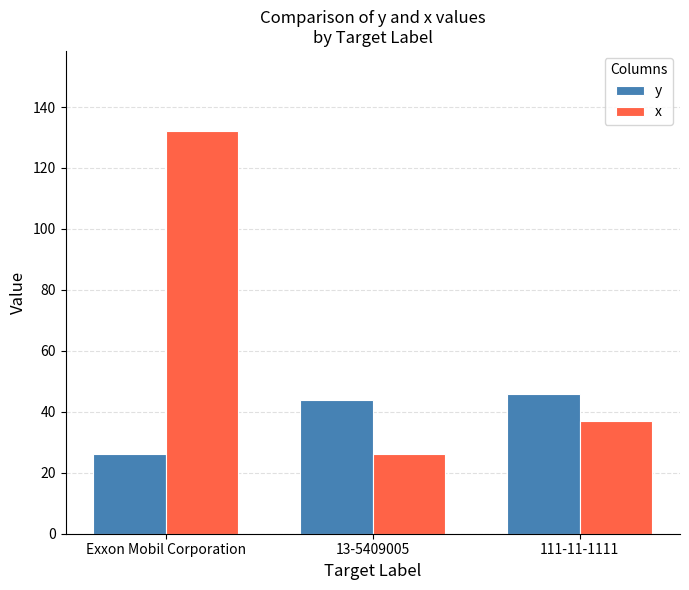

What is the sum of all y values?

116